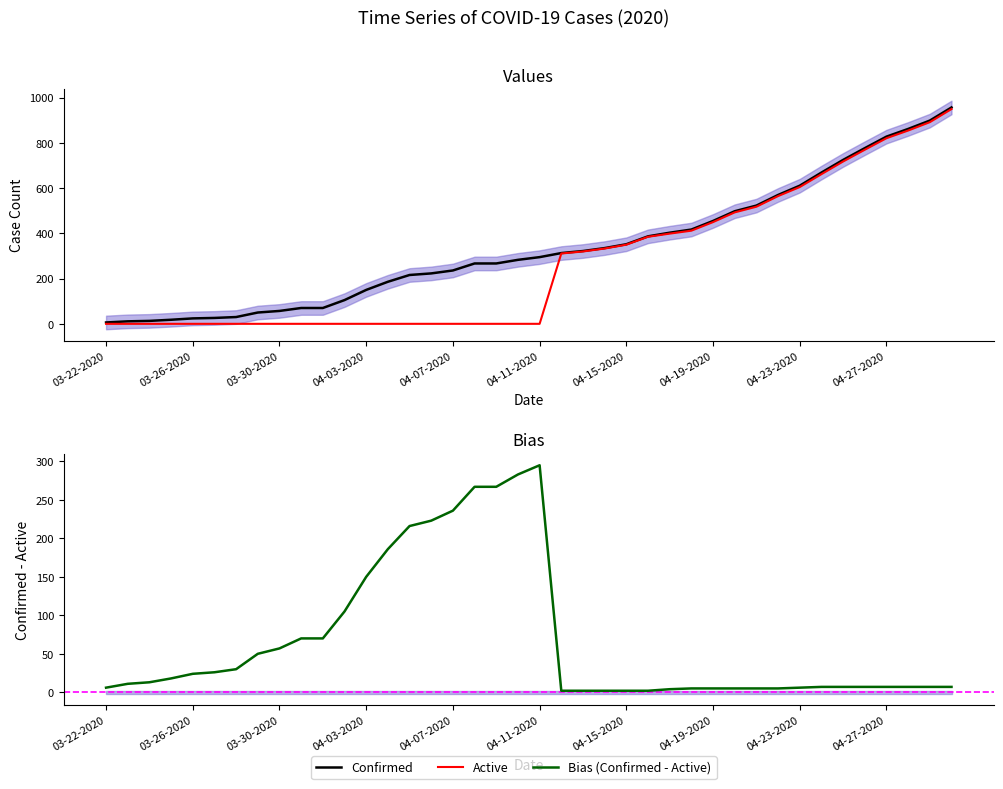

How many values in the Bias (Confirmed - Active) series are below 11?

20